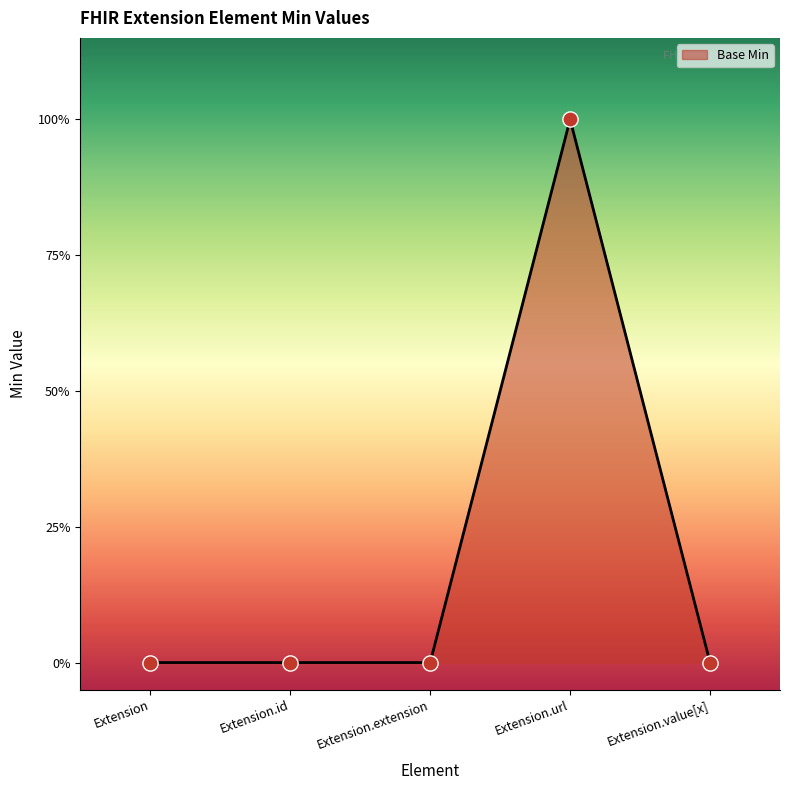

What is the change in value from Extension.url to Extension.value[x]?

-1